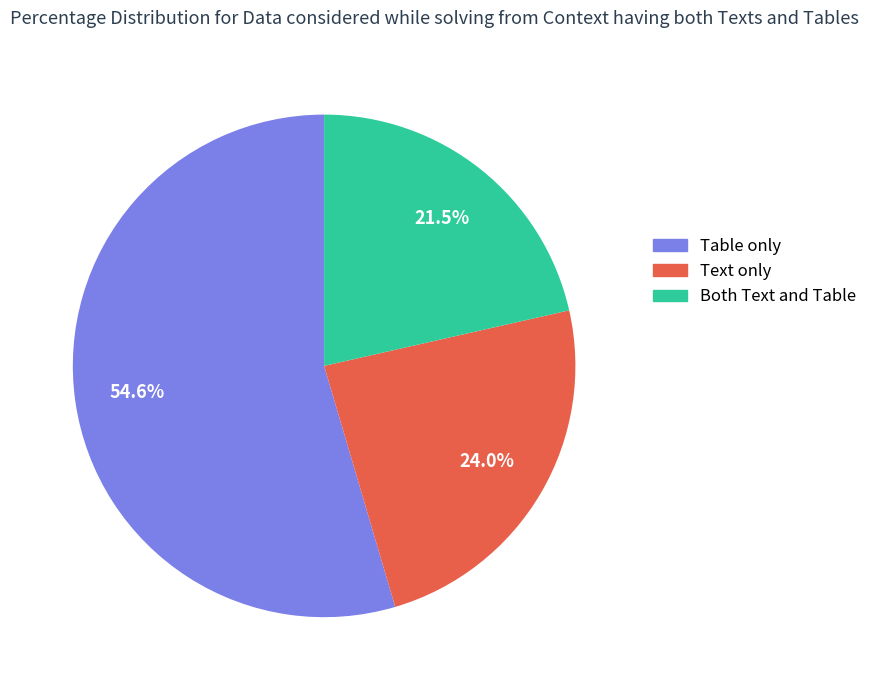

What is the largest slice in the pie chart?

Table only